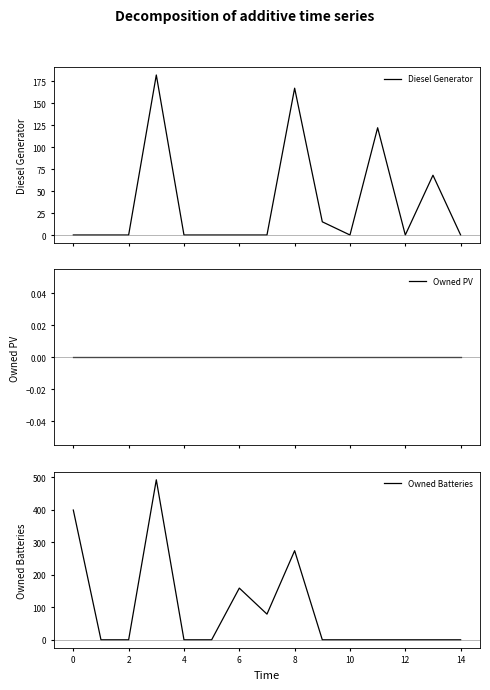

What is the sum of the Owned Batteries values at 8 and 12?

274